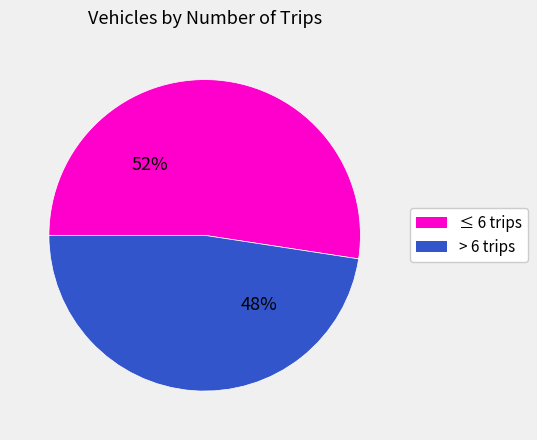

To the nearest percent, what is the average slice percentage?

50%